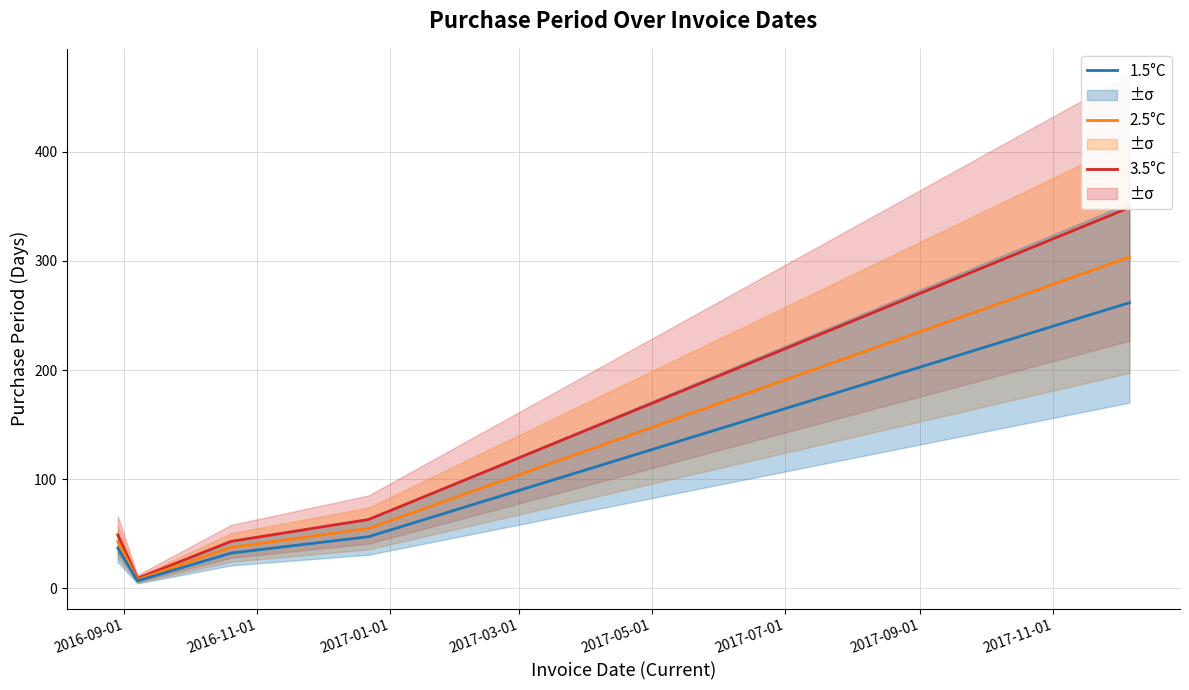

What is the minimum value shown in the chart?

6.8